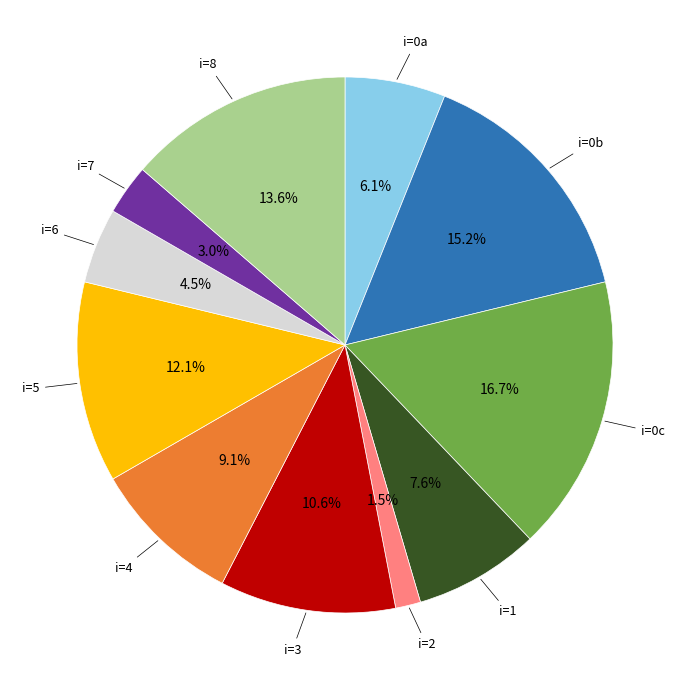

Does any single category account for the majority?

No